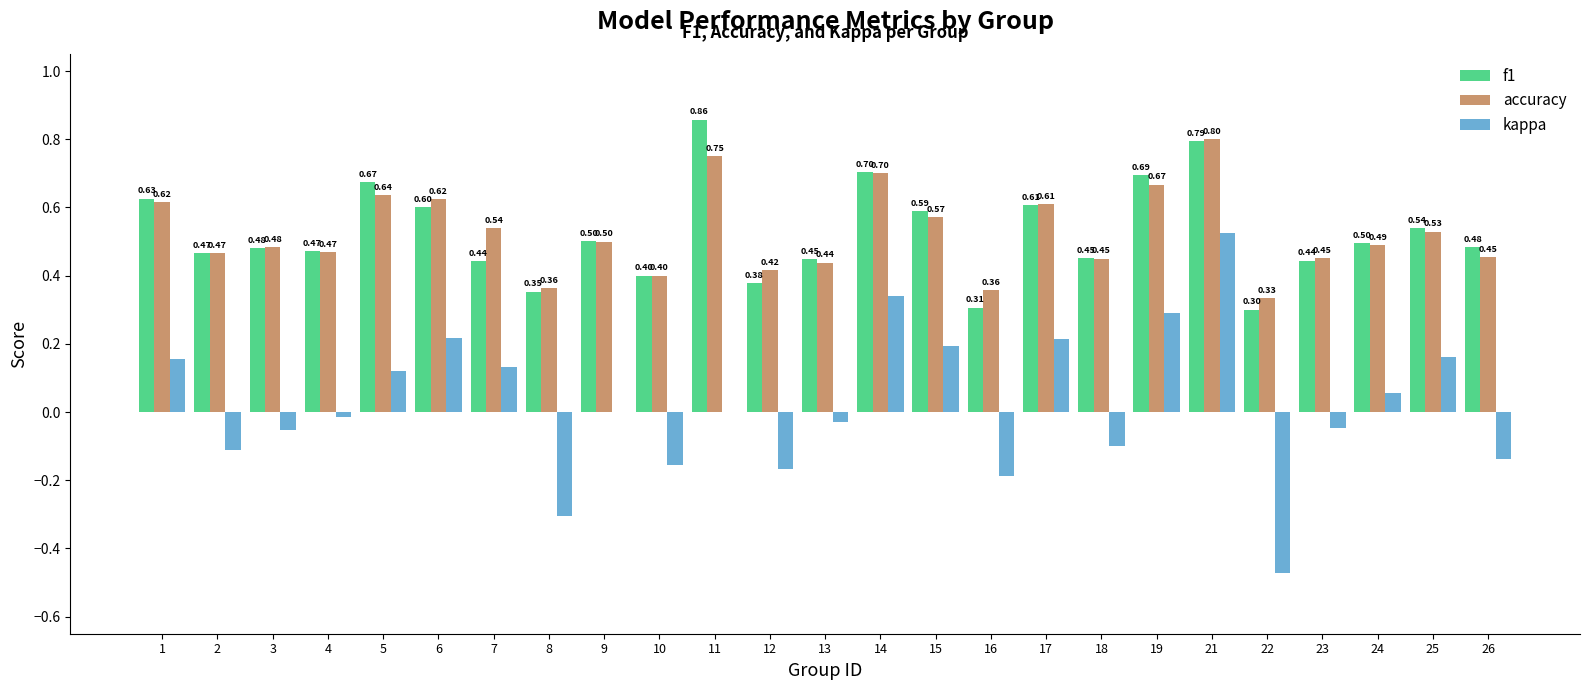

What is the maximum value for kappa?

0.5